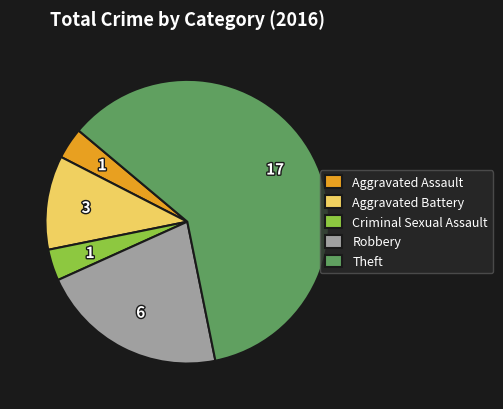

Which has a higher value, Theft or Aggravated Assault?

Theft